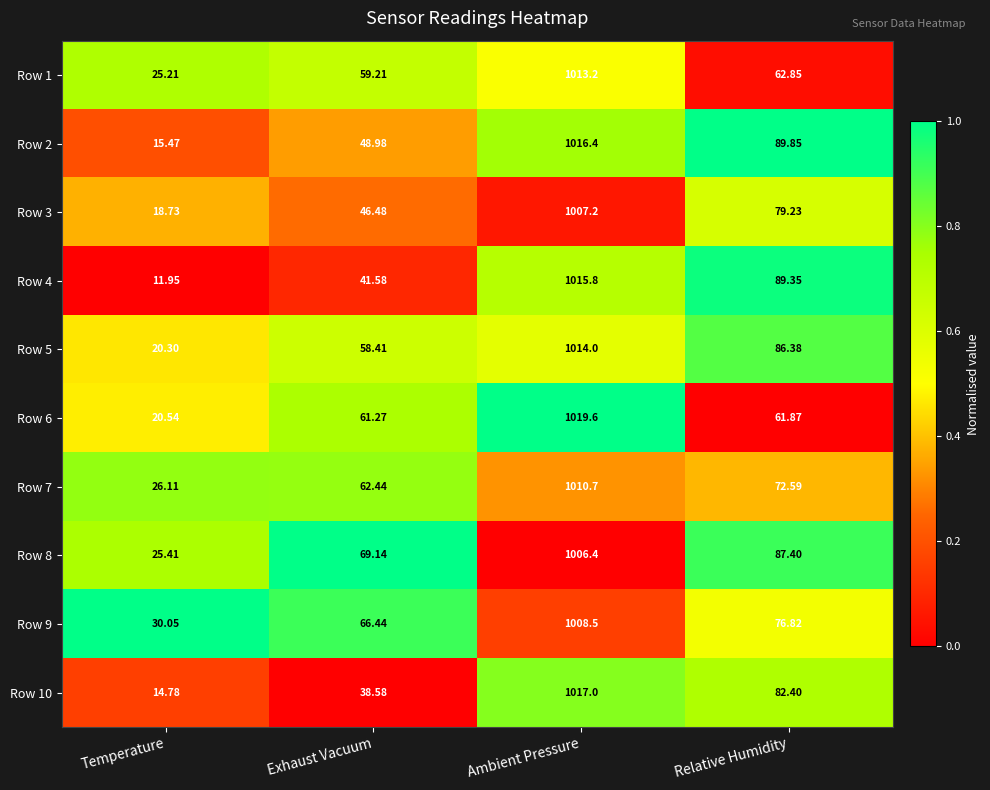

At which label is Row 7 closest to 518?

Relative Humidity